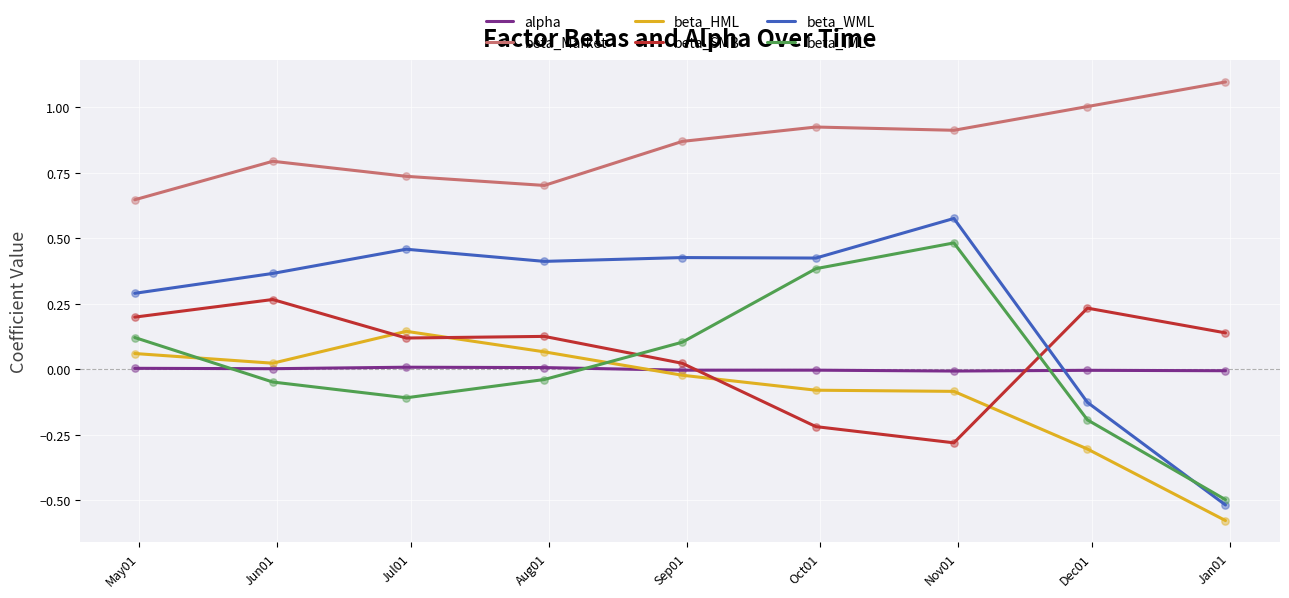

Which series has the largest total across all categories?

beta_Market